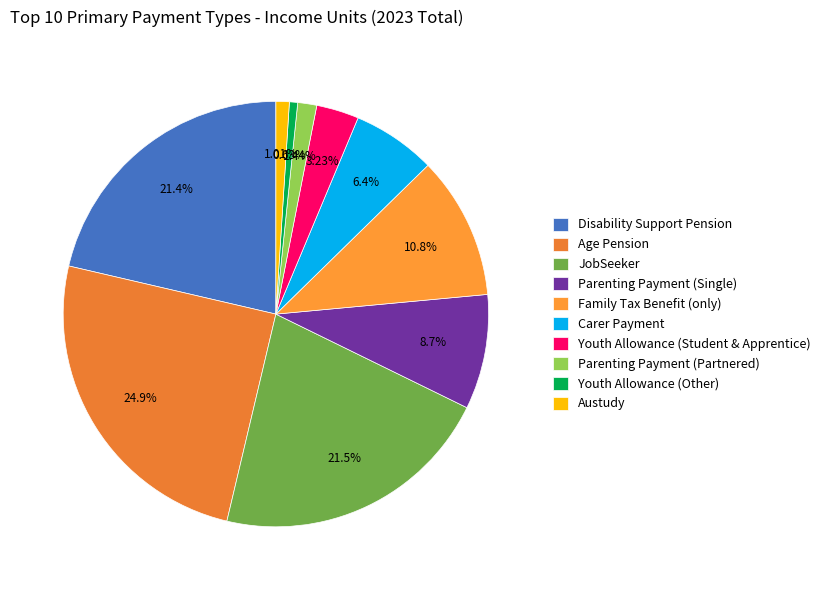

What percentage is NOT represented by Parenting Payment (Partnered)?

98.6%